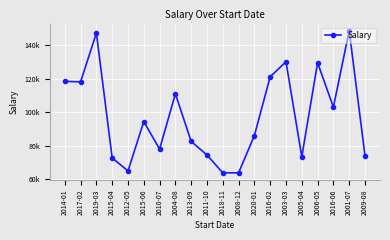

True or false: the data shows 111037 at 2004-08.

True